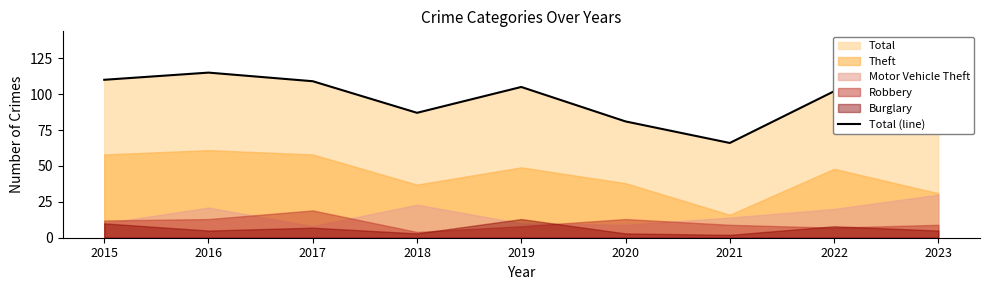

What is the difference between the maximum and second lowest values?

34